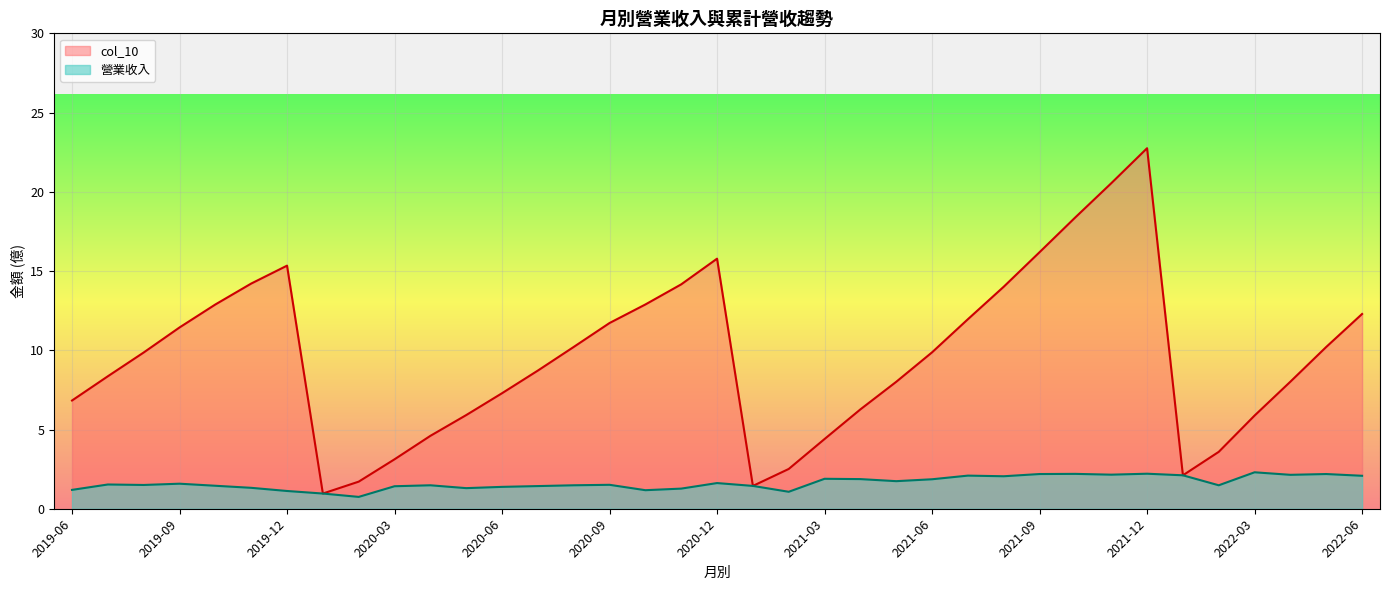

List the series in order of their peak value, lowest first.

營業收入, col_10